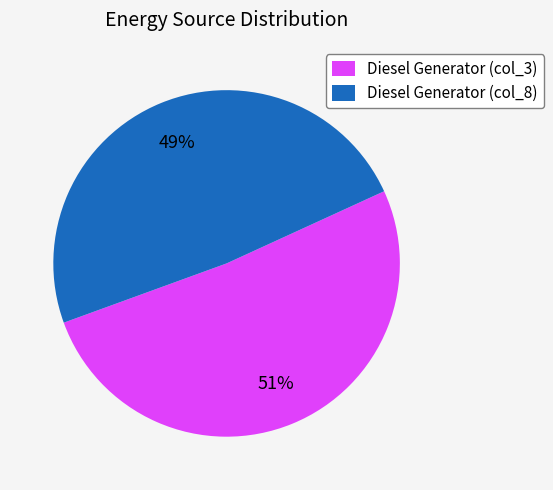

To the nearest percent, what is the average slice percentage?

50%